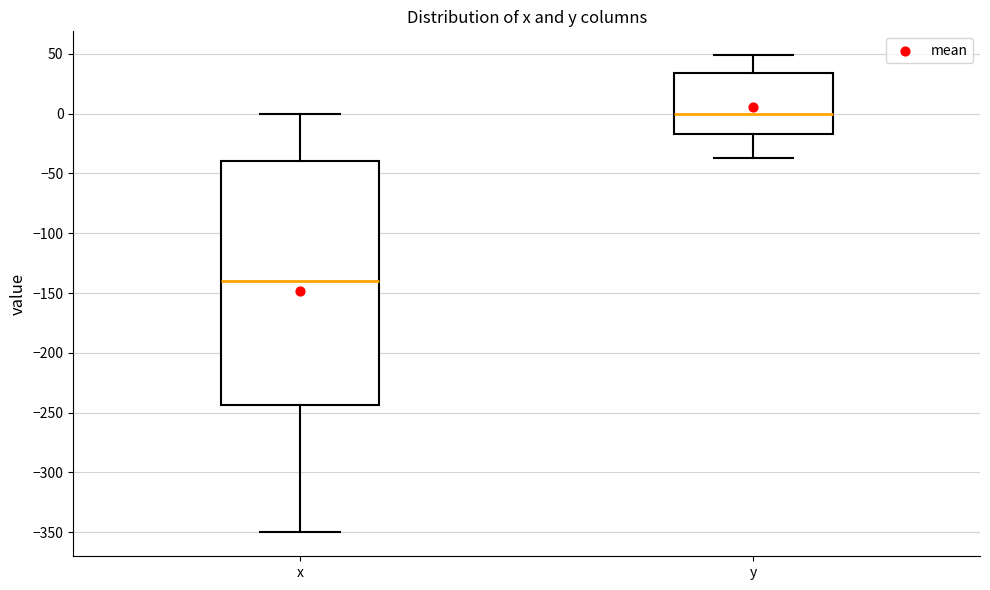

Reading left to right, read every box against the y-axis: the position of its median line, the range the box covers, and the ends of its whiskers. The values are not printed on the chart, so give them approximately, as read against the axis.

x: median -140, box -245 to -40, whiskers -350 to 0
y: median 0, box -15 to 35, whiskers -35 to 50